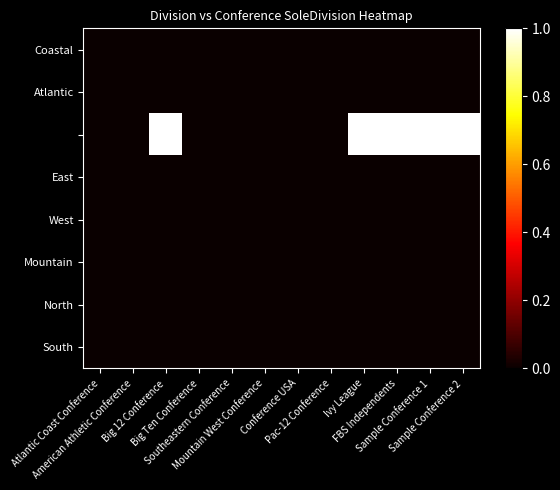

How many series are shown in this chart?

8